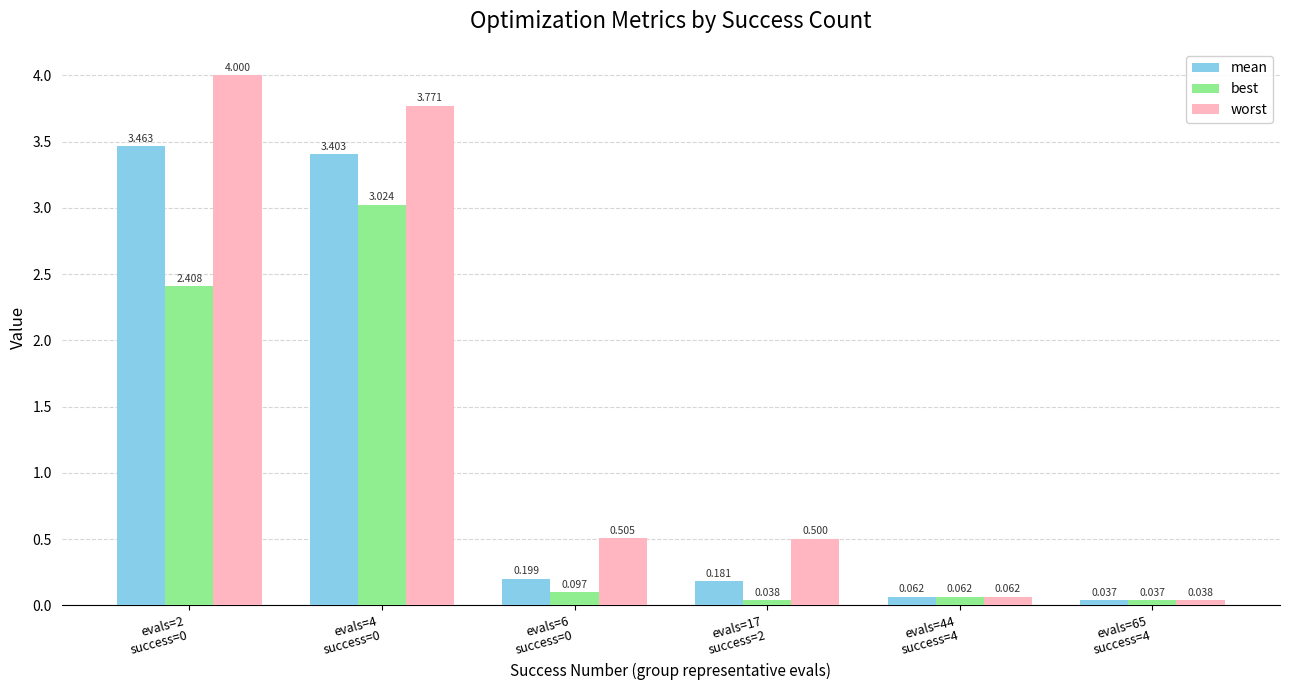

Between evals=2
success=0 and evals=4
success=0, which series saw the biggest shift?

best